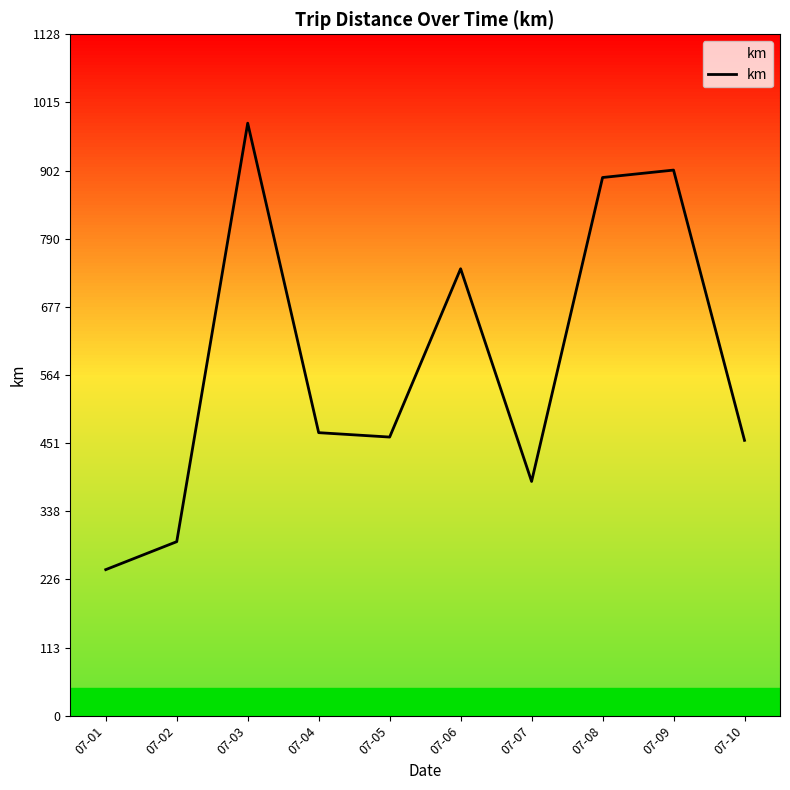

What is the greatest value displayed?

980.8